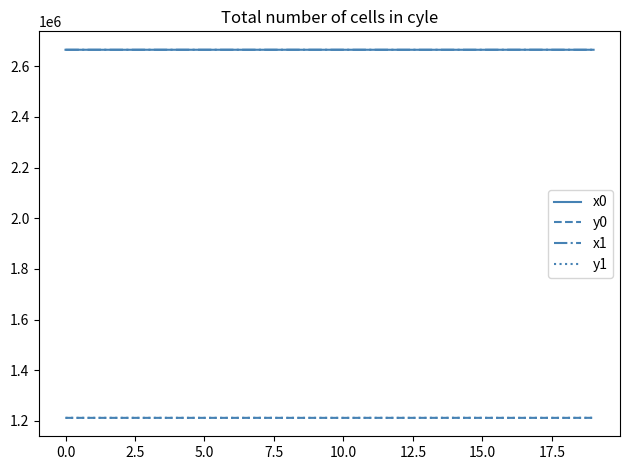

True or false: x0 and y0 intersect in this chart.

False